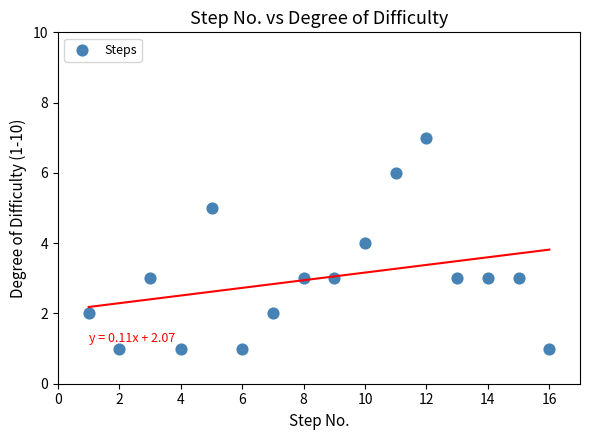

What is the range of X values (max minus min)?

15